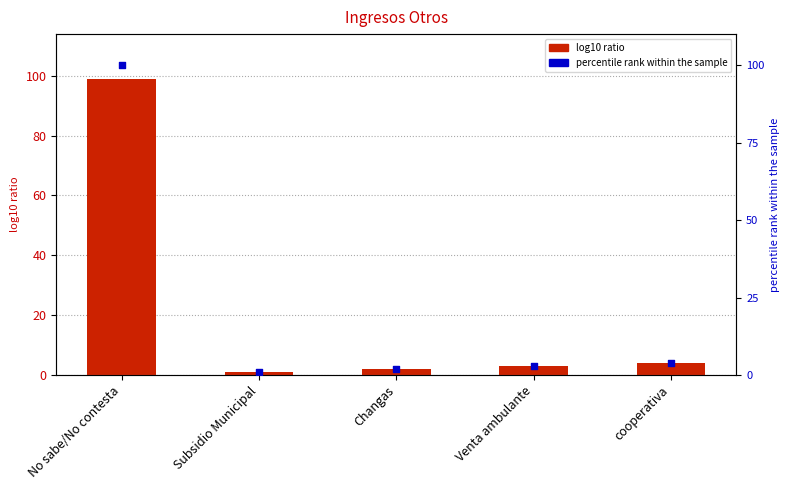

What is the total value across all series at Changas?

4.0